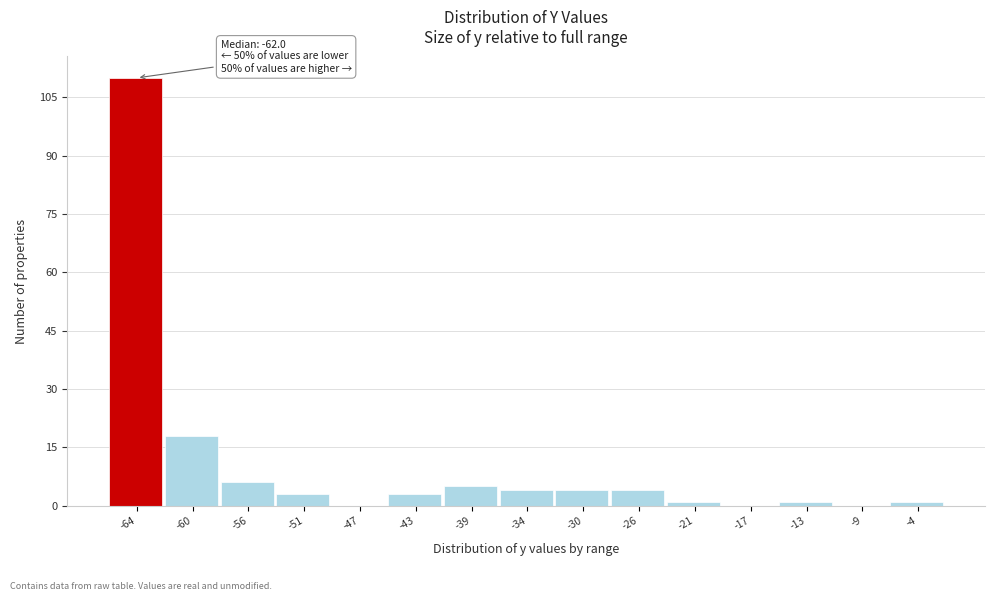

Reading right to left, list all the values displayed in this chart.

-4=1	-9=0	-13=1	-17=0	-21=1	-26=4	-30=4	-34=4	-39=5	-43=3	-47=0	-51=3	-56=6	-60=18	-64=110